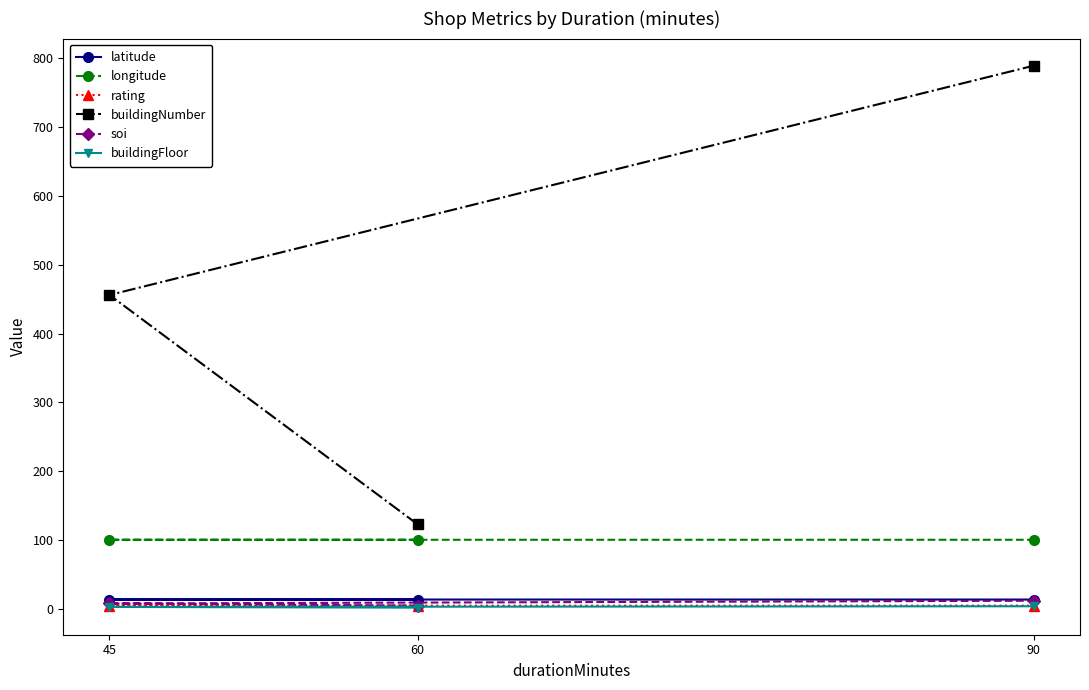

The value of longitude at 45 is 64.7. True or false?

False